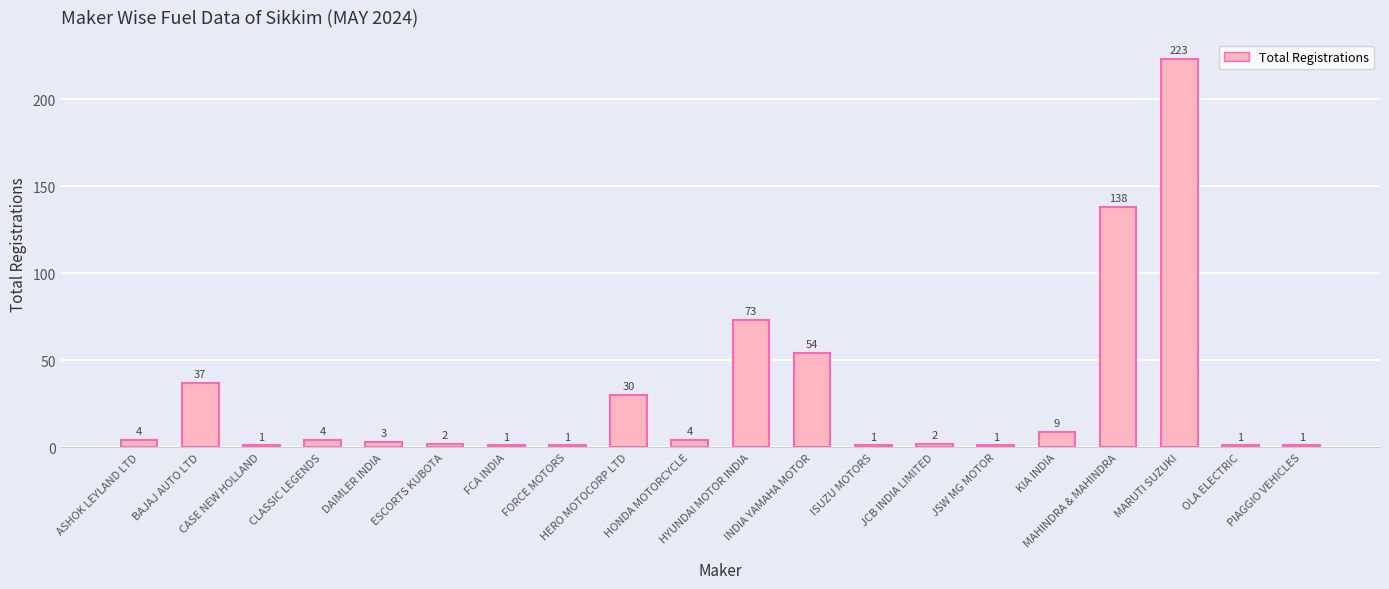

At which label is the value closest to 112?

MAHINDRA & MAHINDRA